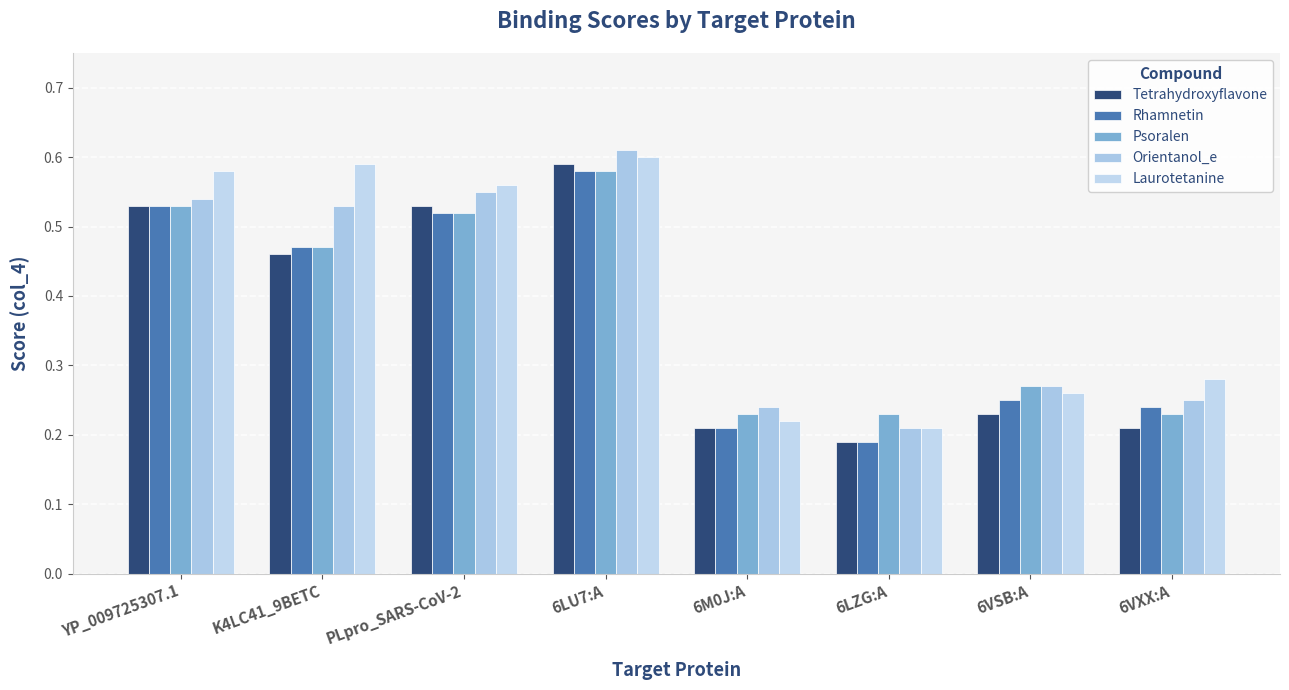

True or false: Psoralen has a value of 0.2 at K4LC41_9BETC.

False